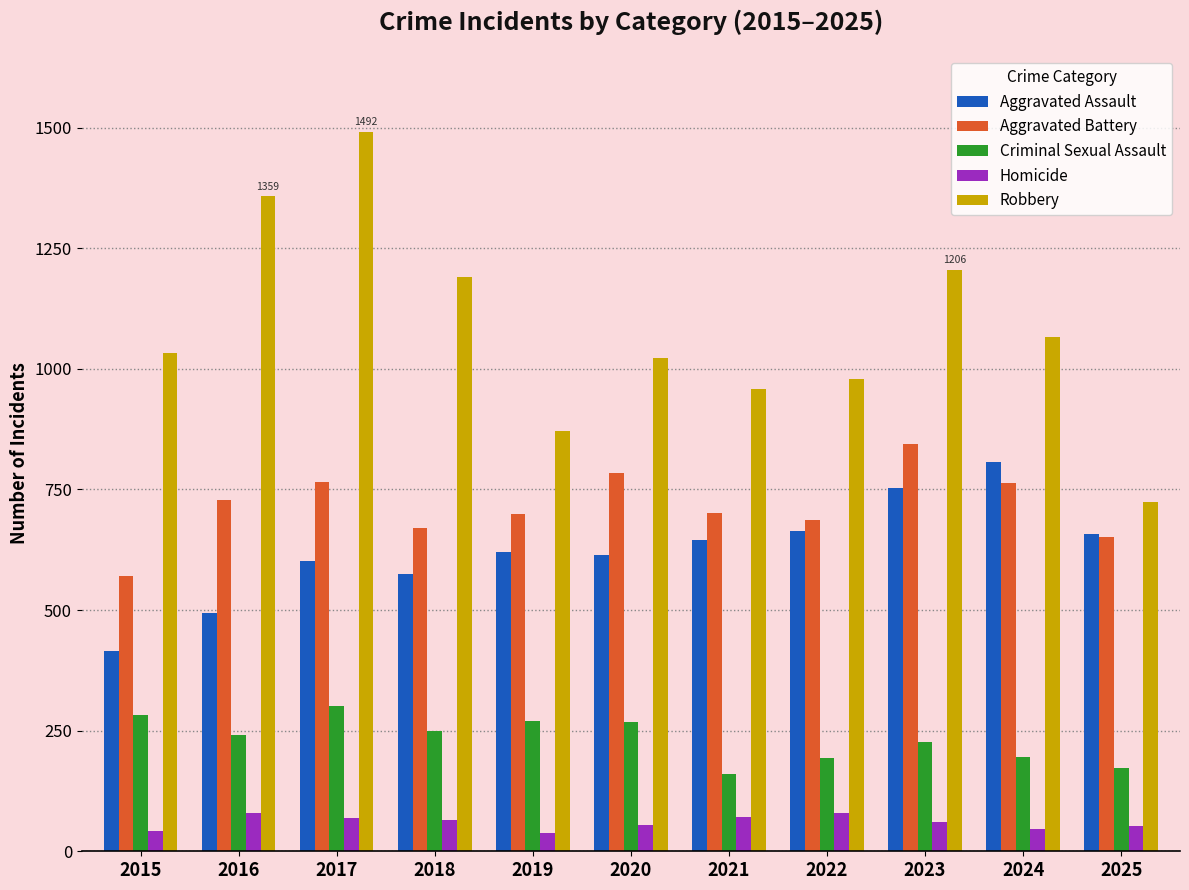

What is the sum of the Aggravated Assault values at 2024 and 2019?

1427